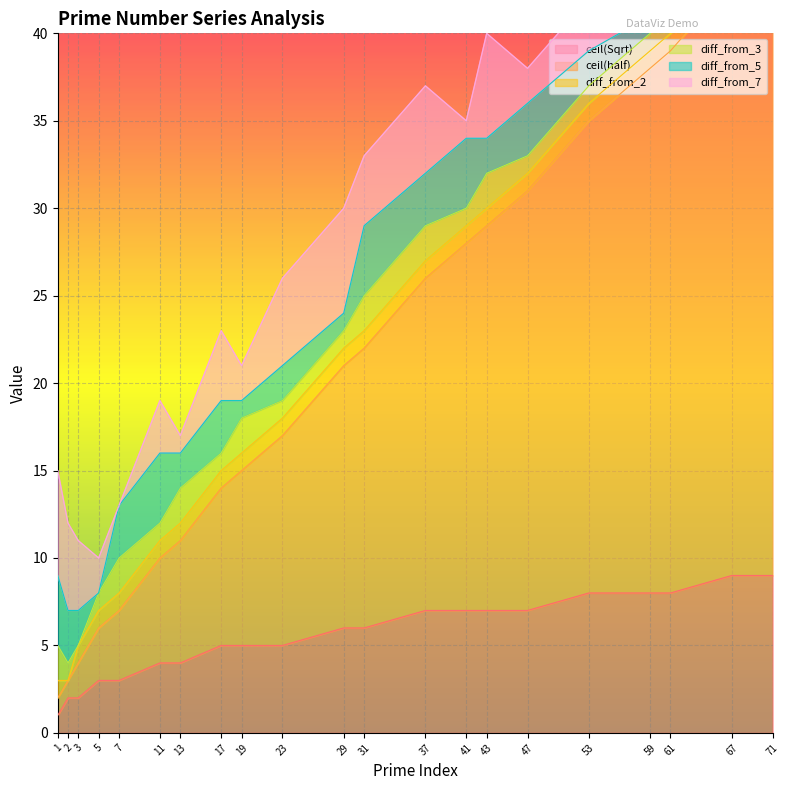

How many positive values does the diff_from_3 series have?

20